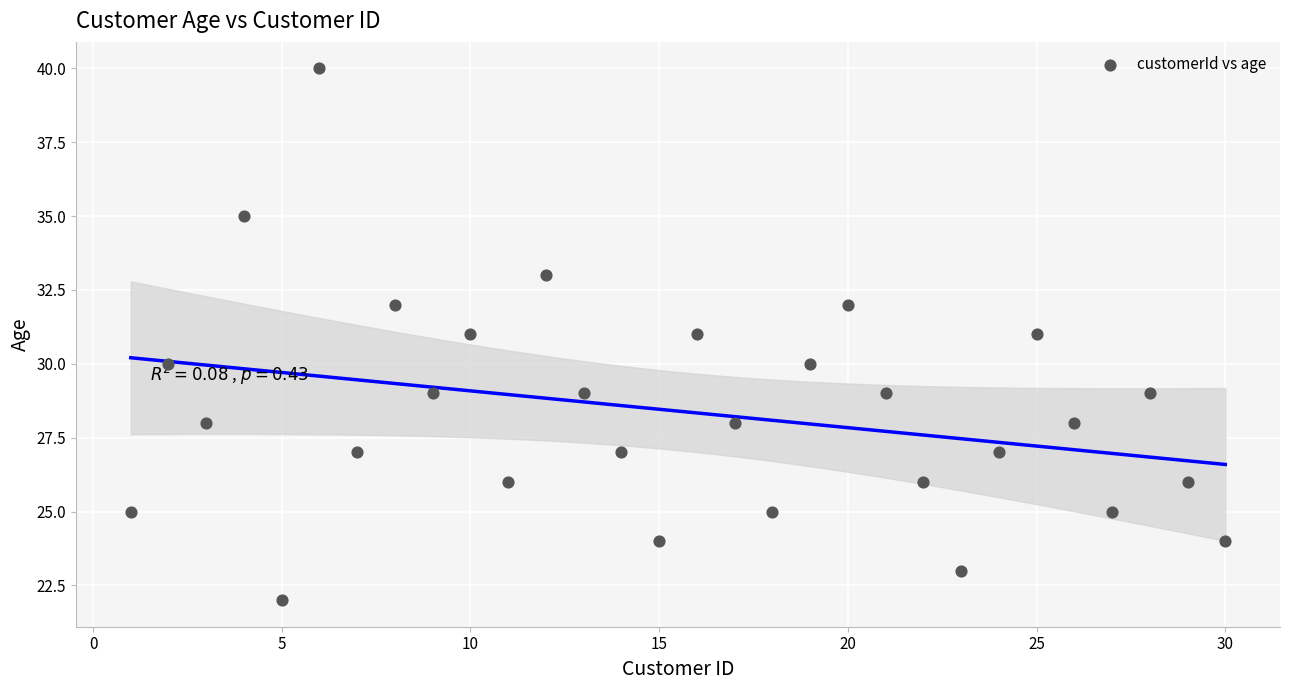

What is the range of Y values (max minus min)?

18